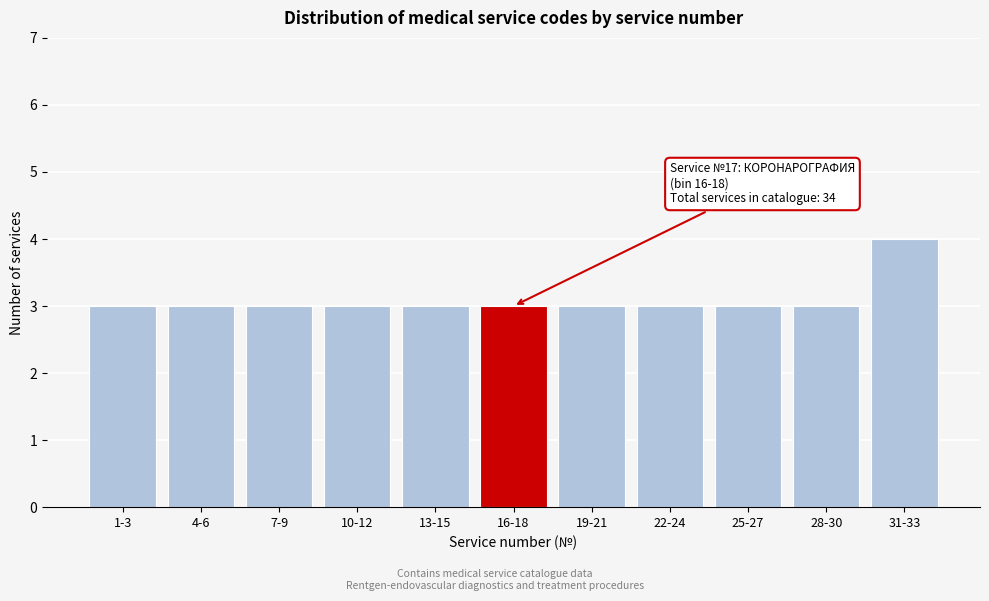

Reading left to right, extract all data points from this chart.

3	3	3	3	3	3	3	3	3	3	4